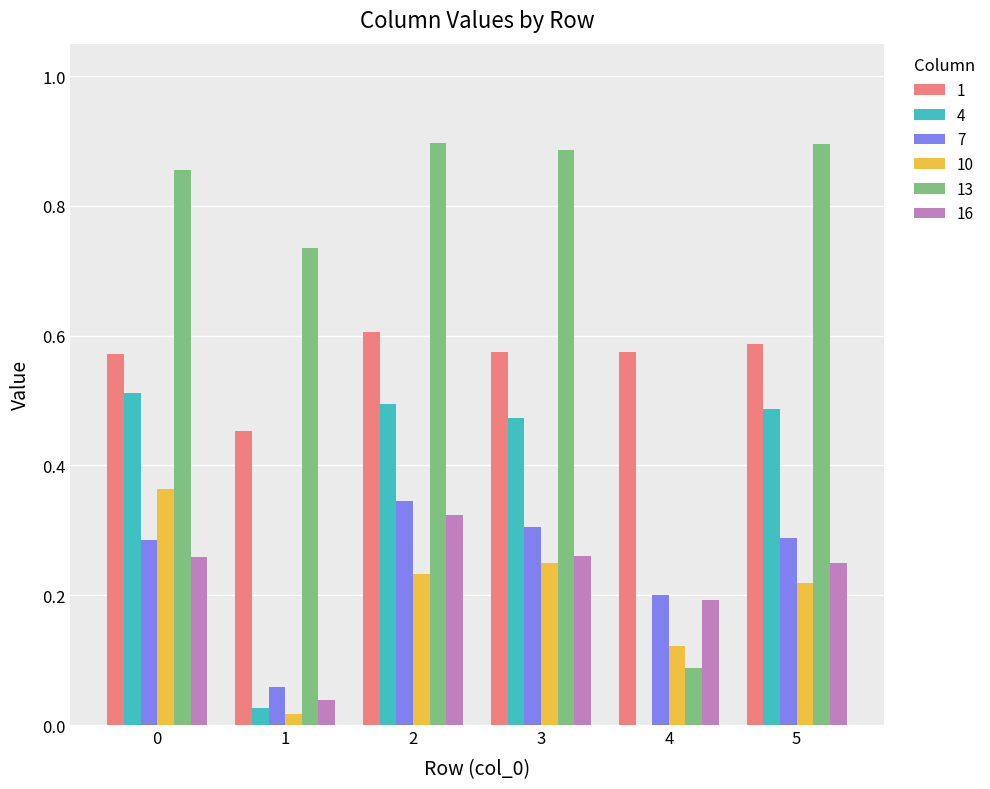

Which series has the largest total across all categories?

13